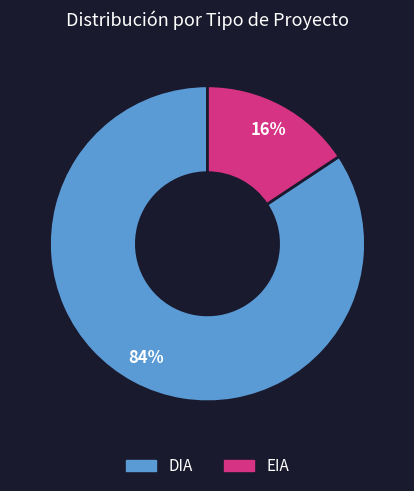

Rank the categories by value from lowest to highest.

EIA, DIA